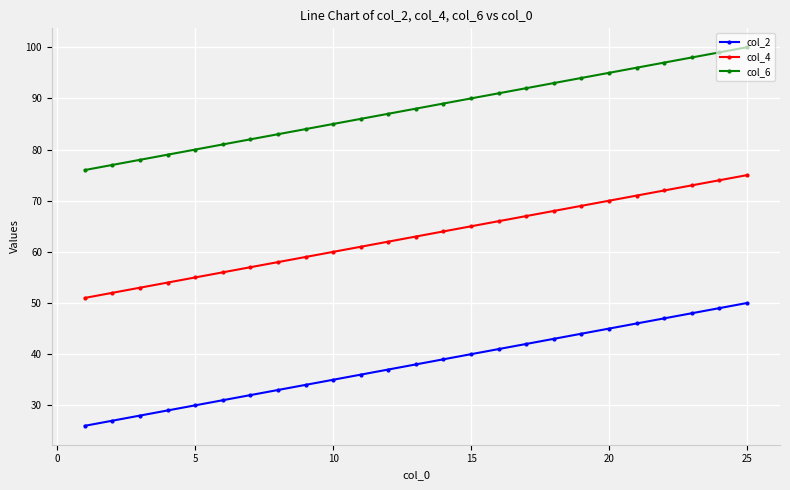

What is the value of the col_2 point at the 25th from the left?

50